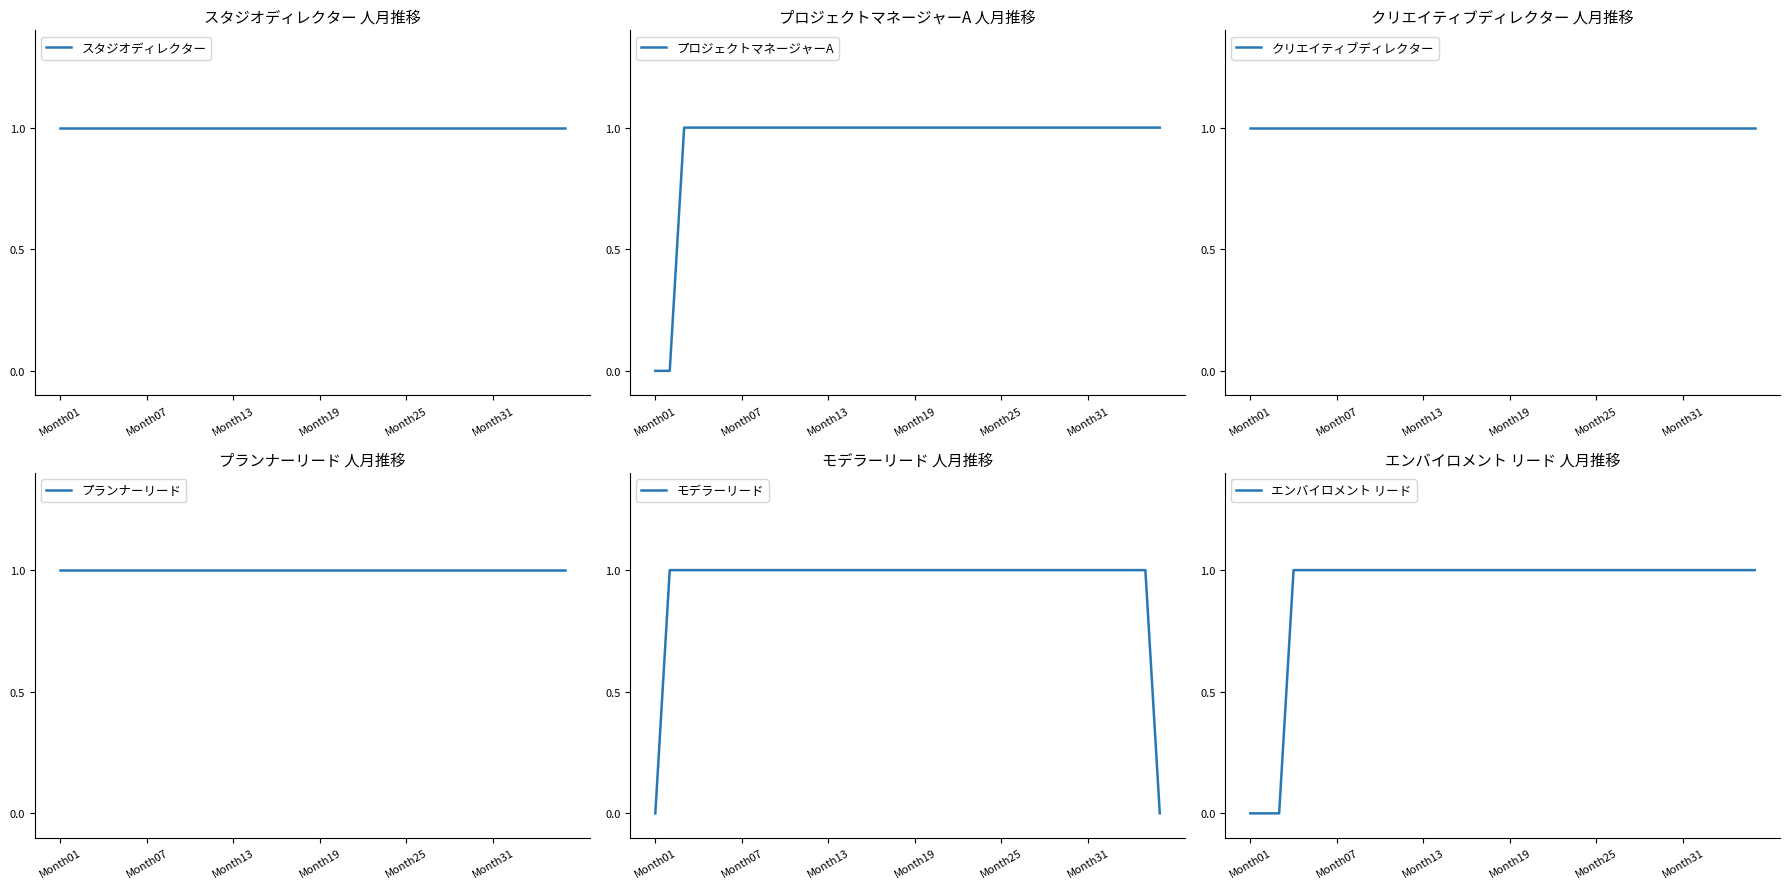

What is the total value across all series at 31?

6